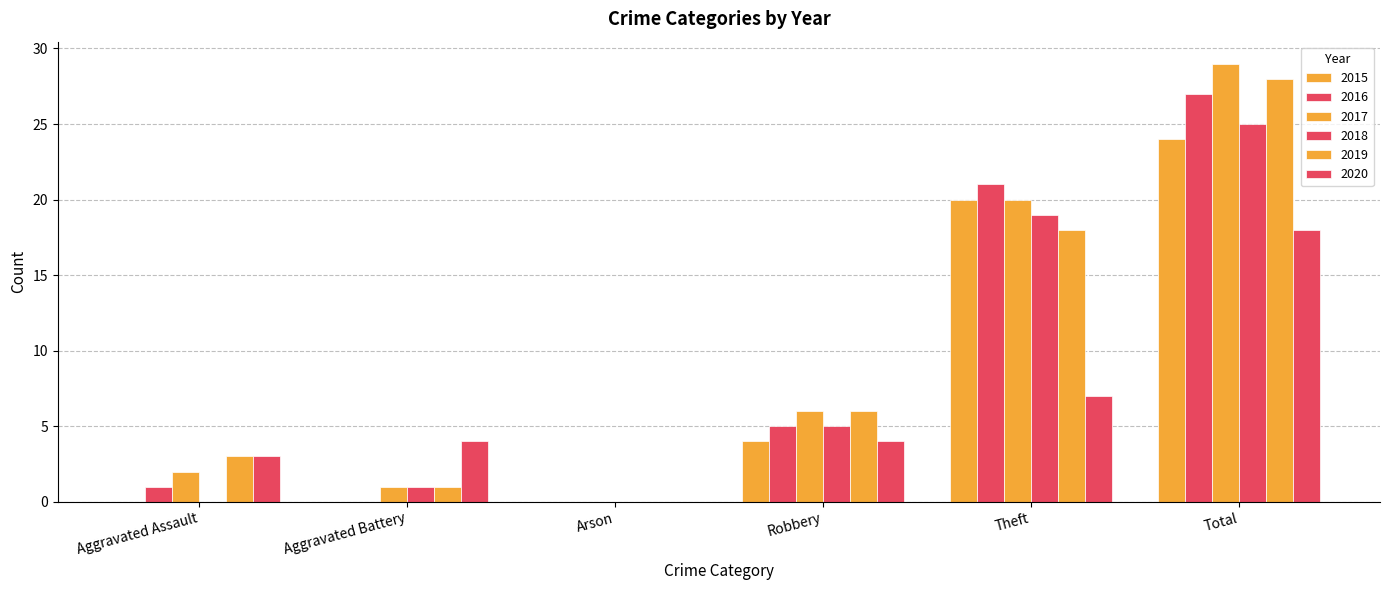

What is the greatest value displayed?

29